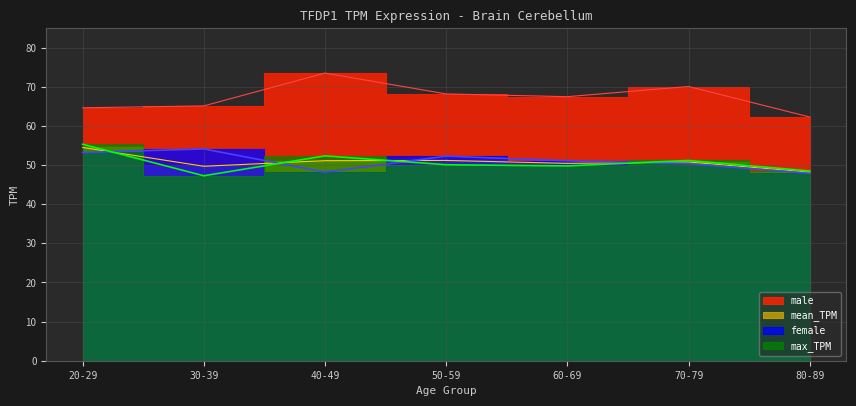

In max_TPM, how many points are lower than both neighbors (excluding endpoints)?

1